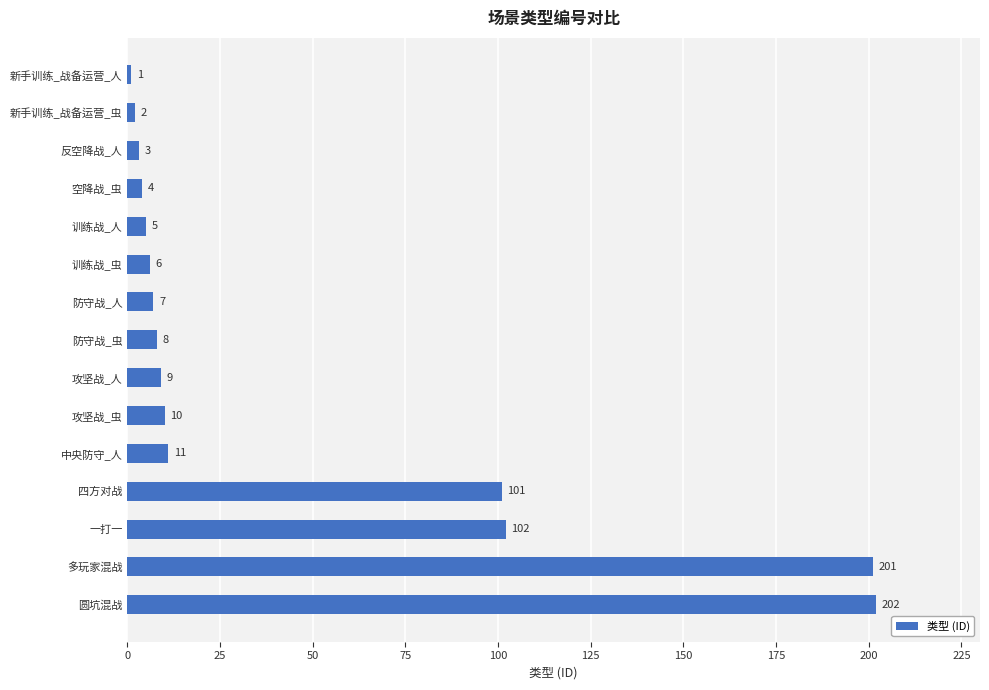

What is the greatest value displayed?

202